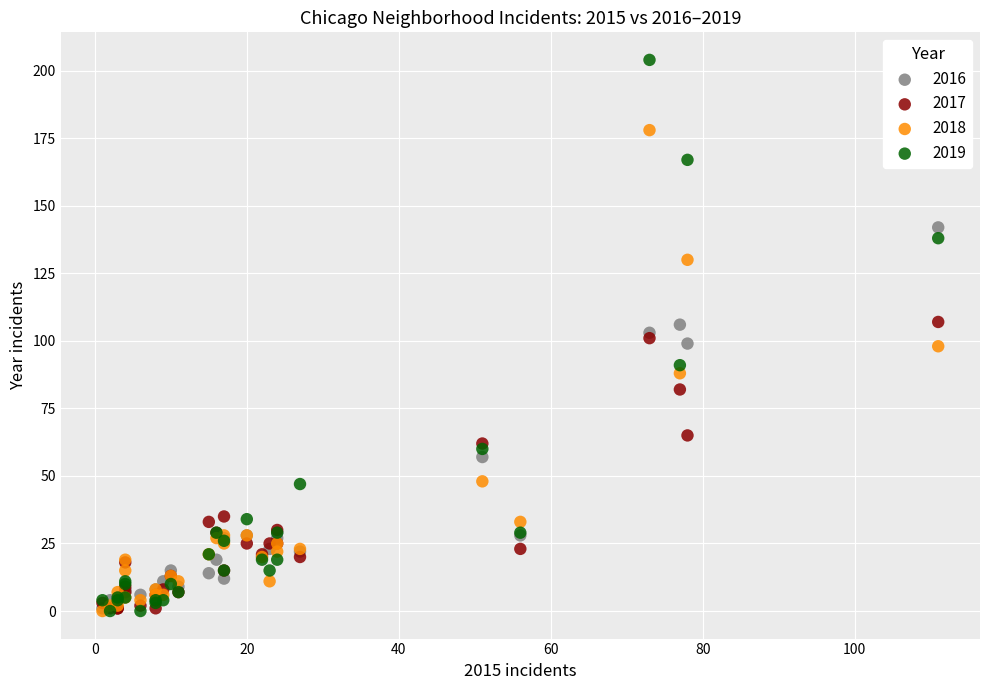

In the 2017 series, what Y value is closest to 54?

62